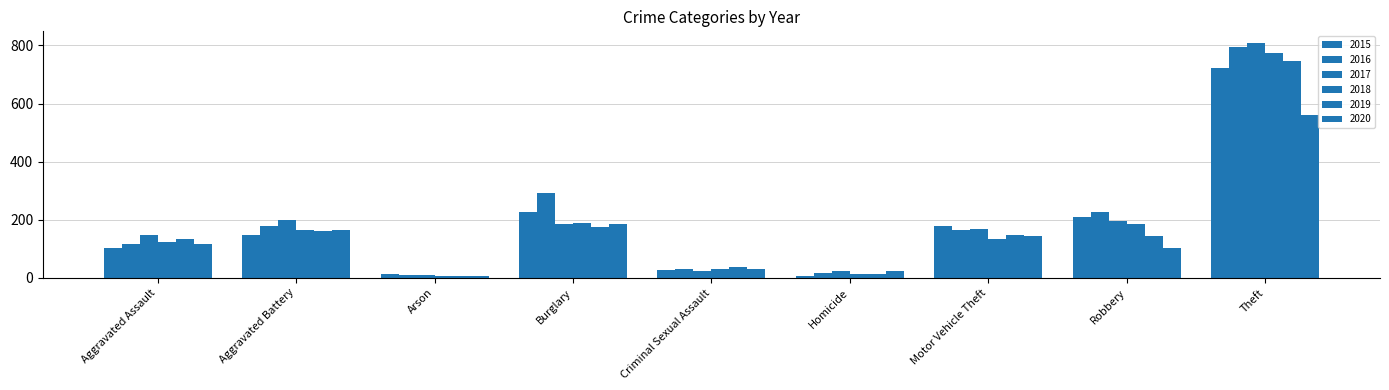

What is the label of the 6th bar from the left?

Homicide